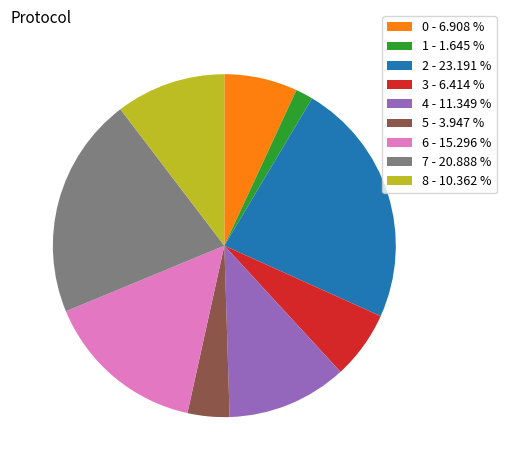

Approximately how many times larger is the value at 2 compared to 1?

14.1